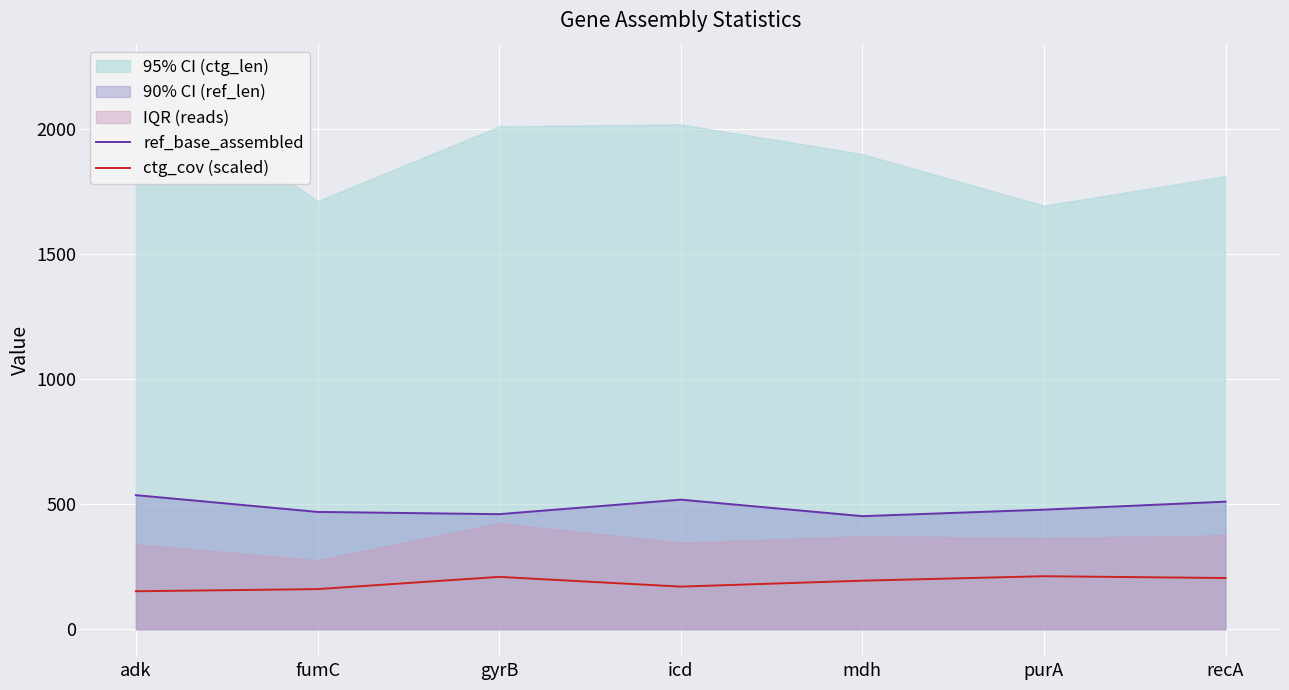

Is the value of ctg_cov (scaled) at purA greater than the value of ref_base_assembled at recA?

No